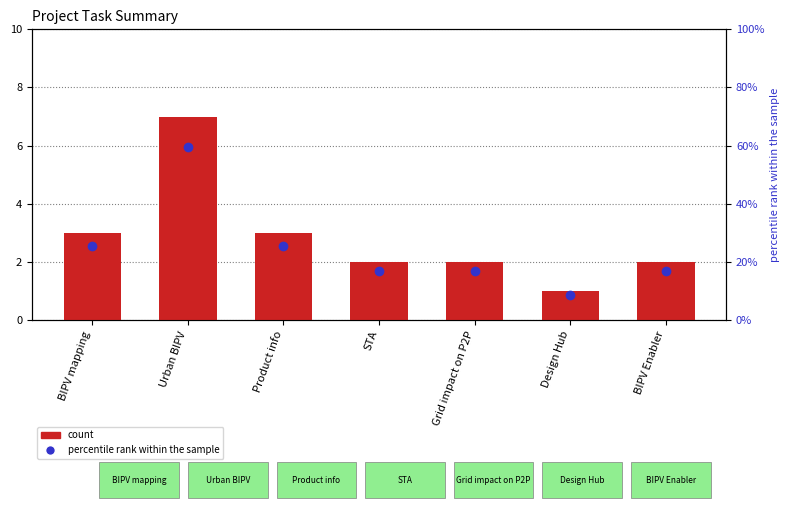

Is it true that the value at Grid impact on P2P is 2?

True